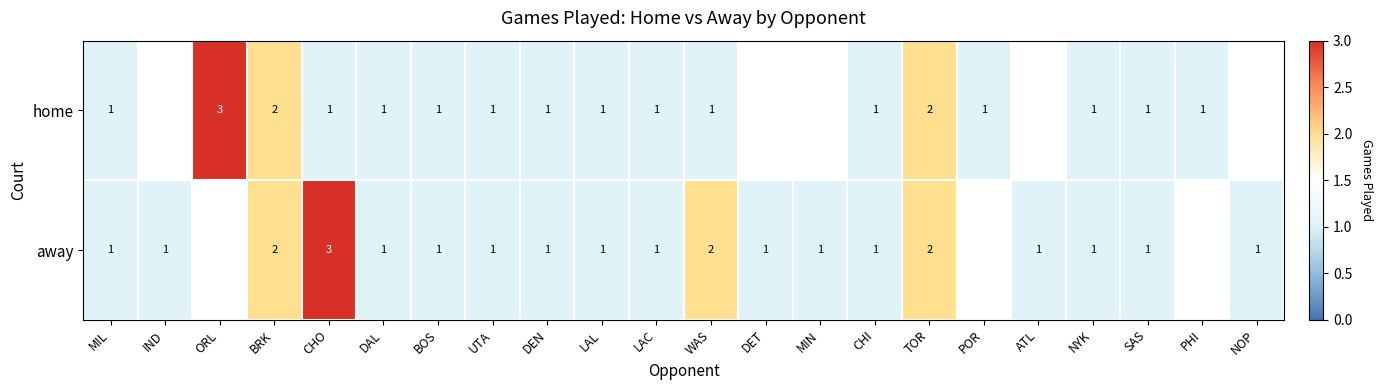

How many series are shown in this chart?

2